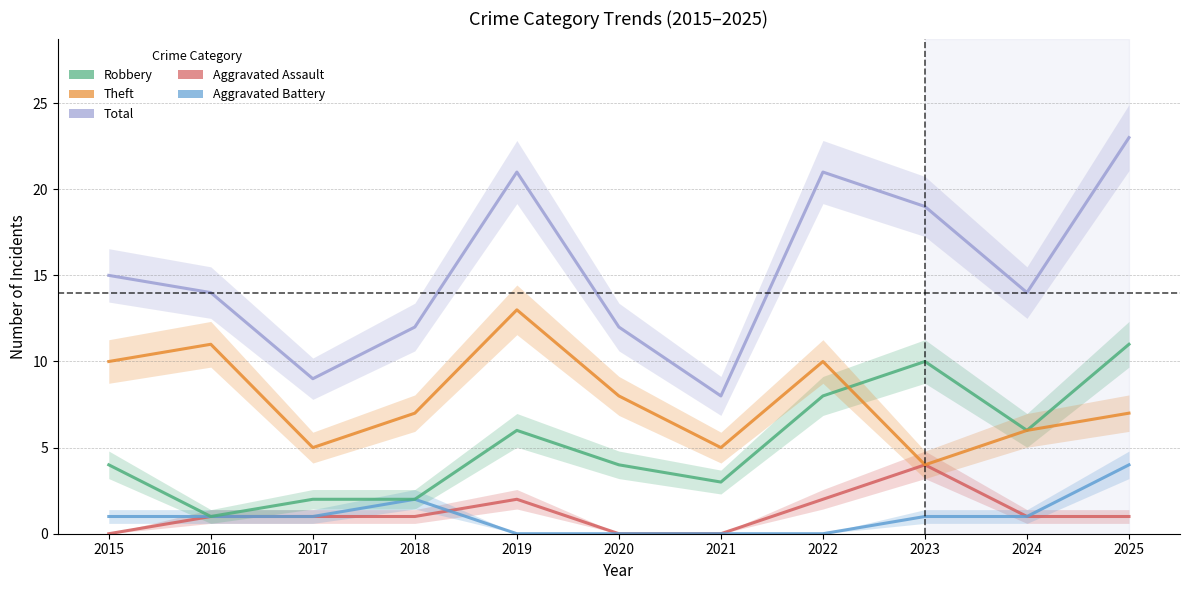

At which category is the sum across all series the highest?

2025